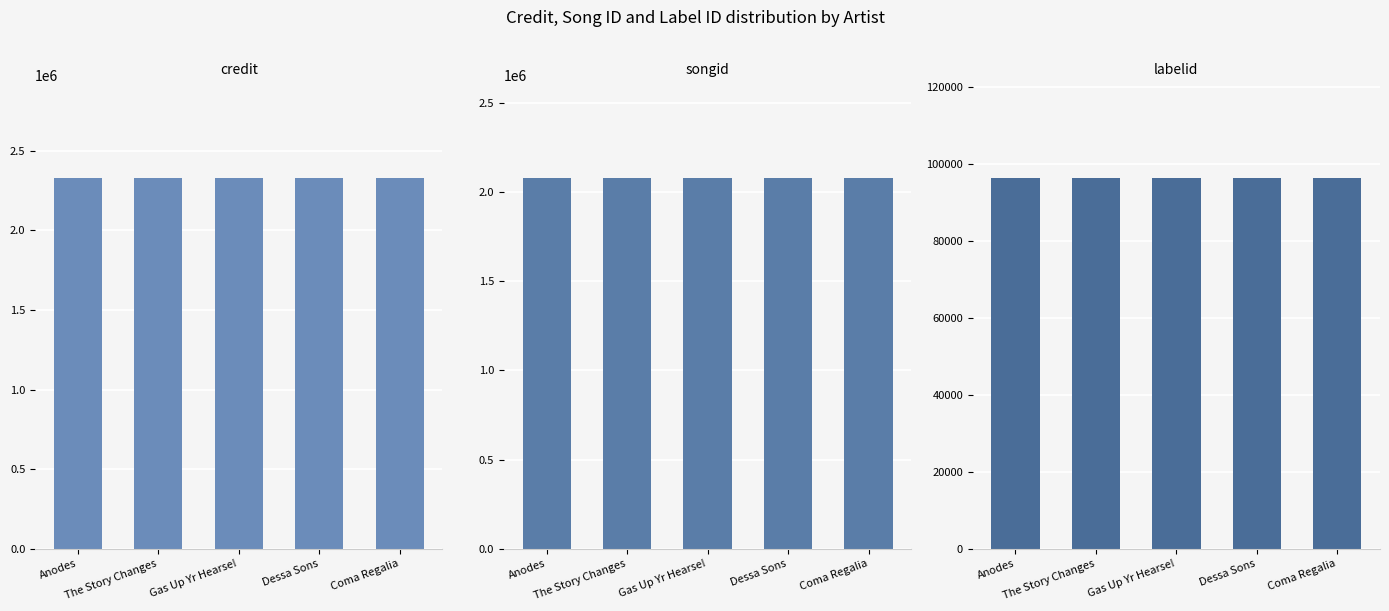

Count the number of data series in this chart.

3